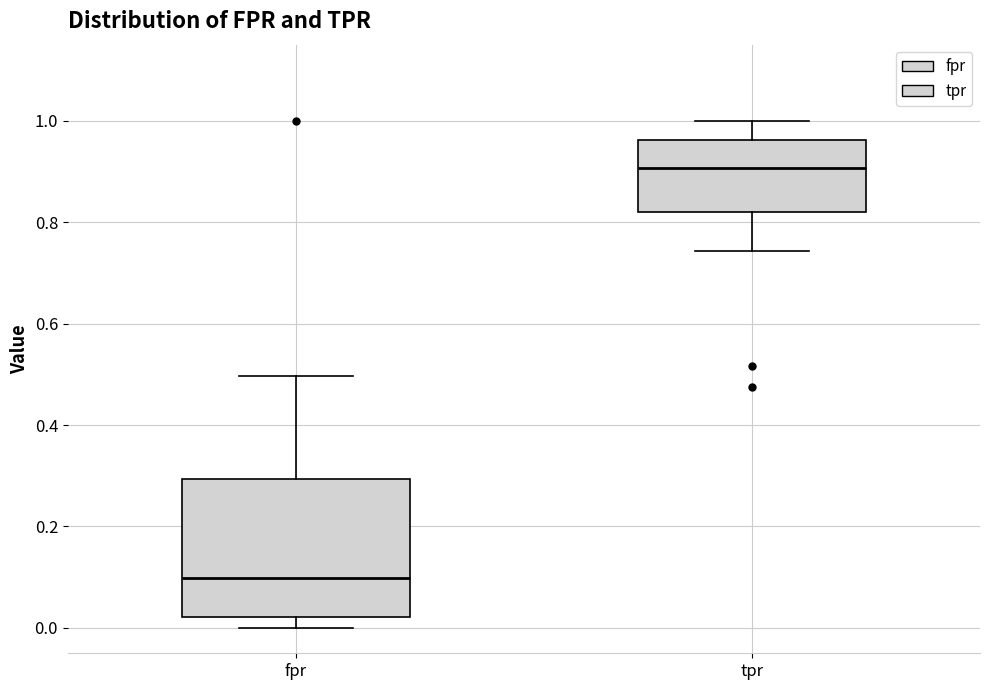

Which box's median line is the highest?

tpr